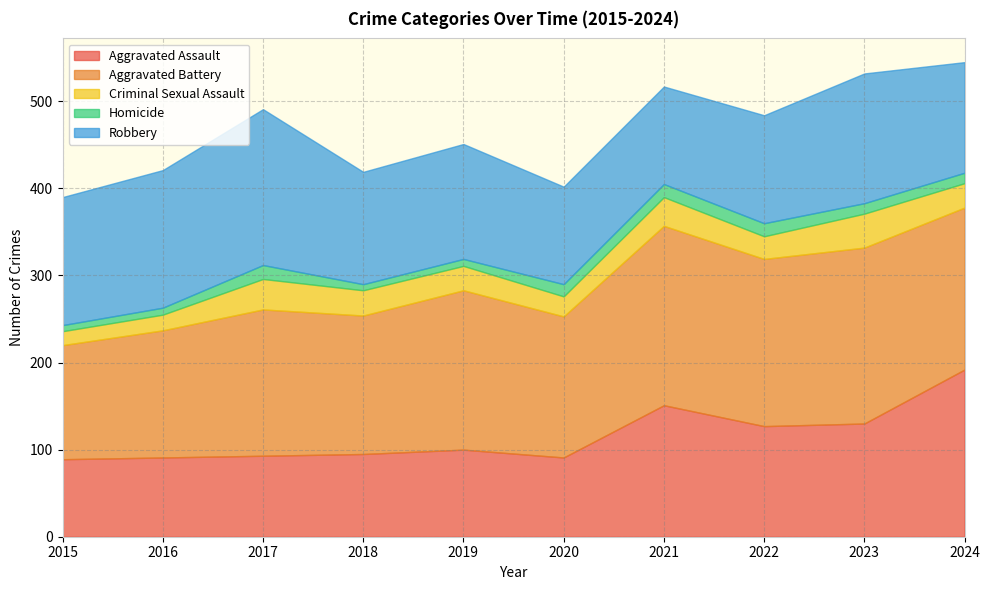

Between which two adjacent categories do Robbery and Aggravated Battery first intersect?

2017 and 2018